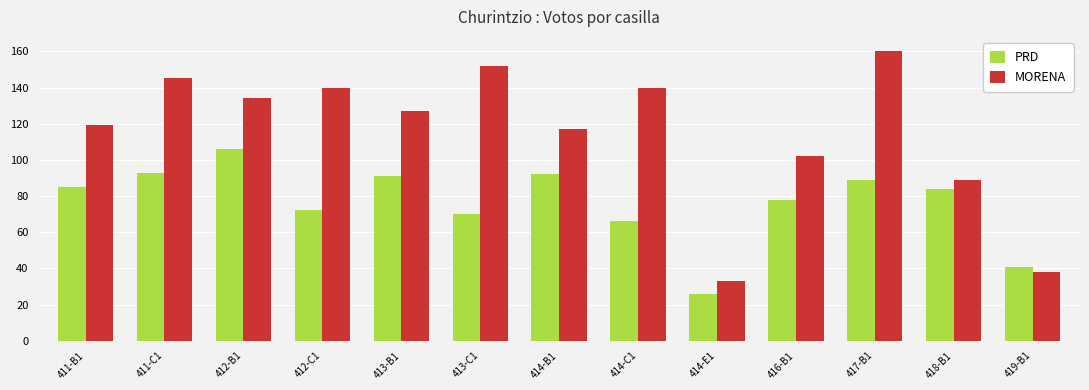

Where is PRD nearest to the value 66?

414-C1